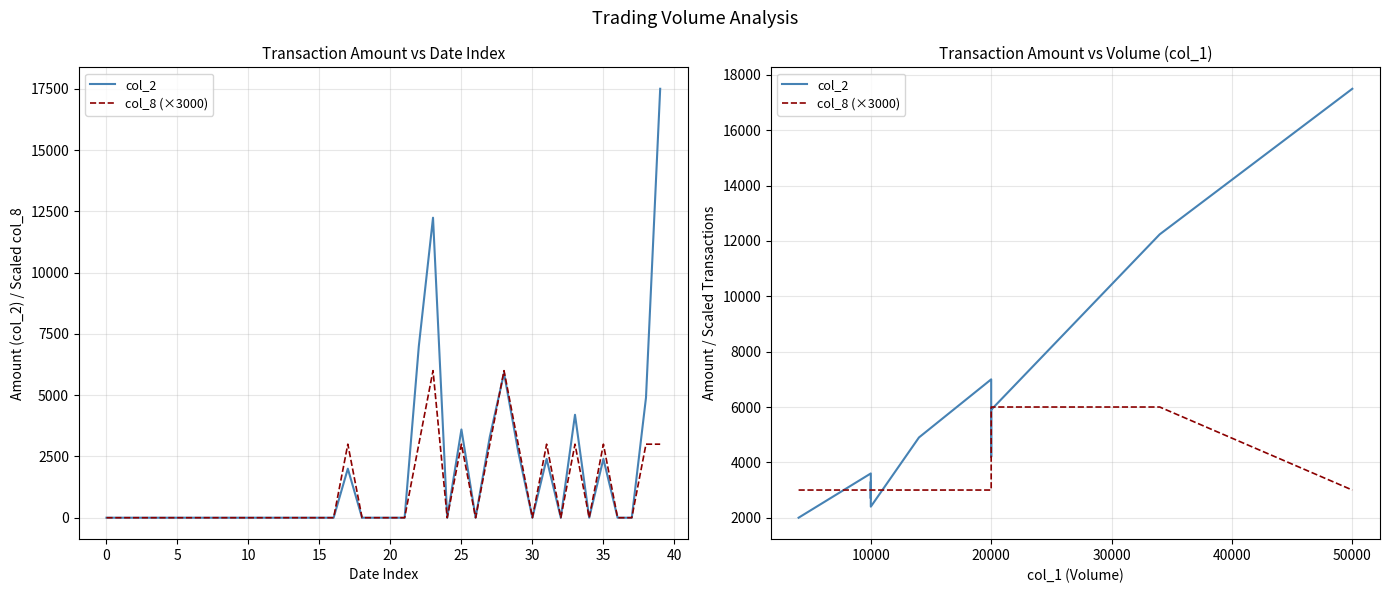

How many lines are shown in the chart?

2